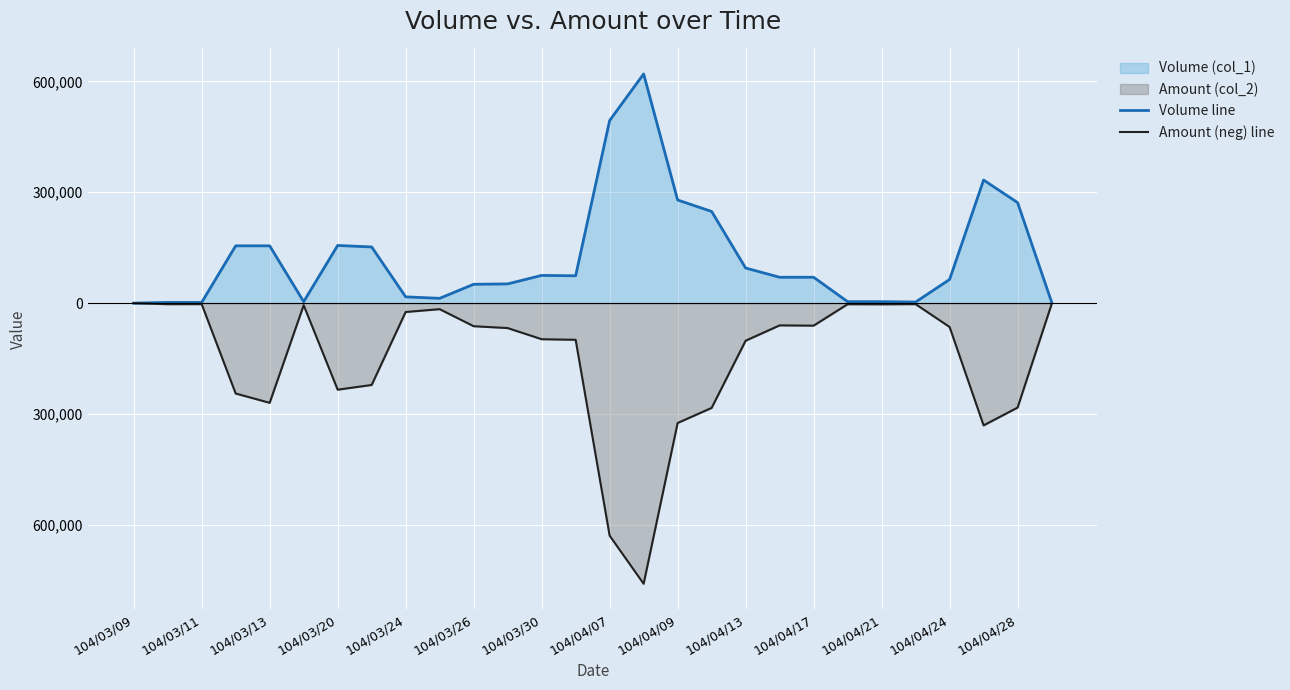

Reading left to right, list all the values displayed in this chart.

Volume line: 0	2000	2000	155000	155000	4000	156000	152000	17000	13000	51000	52000	75000	74000	494000	620000	279000	248000	95000	70000	70000	4000	4000	3000	64000	333000	272000	3000
Amount (neg) line: 0	-2870	-2720	-244510	-269660	-5680	-234120	-221370	-23960	-16310	-62420	-67450	-97600	-99160	-629040	-759130	-324220	-283430	-101650	-60200	-60900	-2960	-3200	-2760	-64550	-330740	-282550	-2870